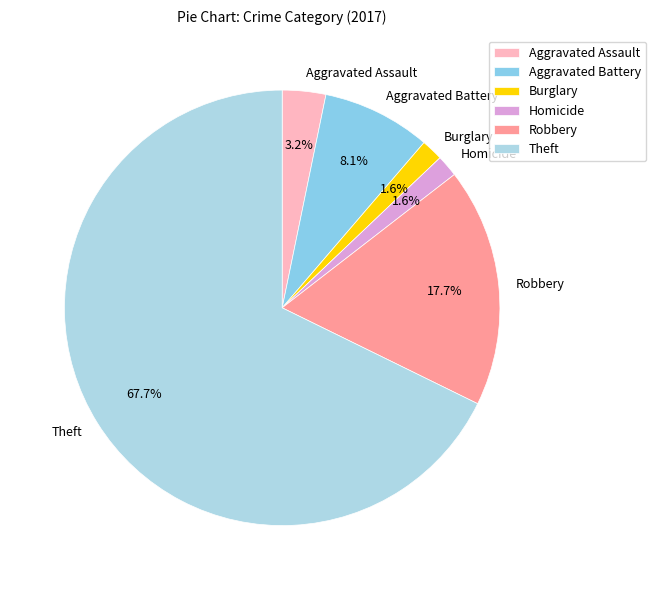

Between Aggravated Battery and Theft, which is larger?

Theft